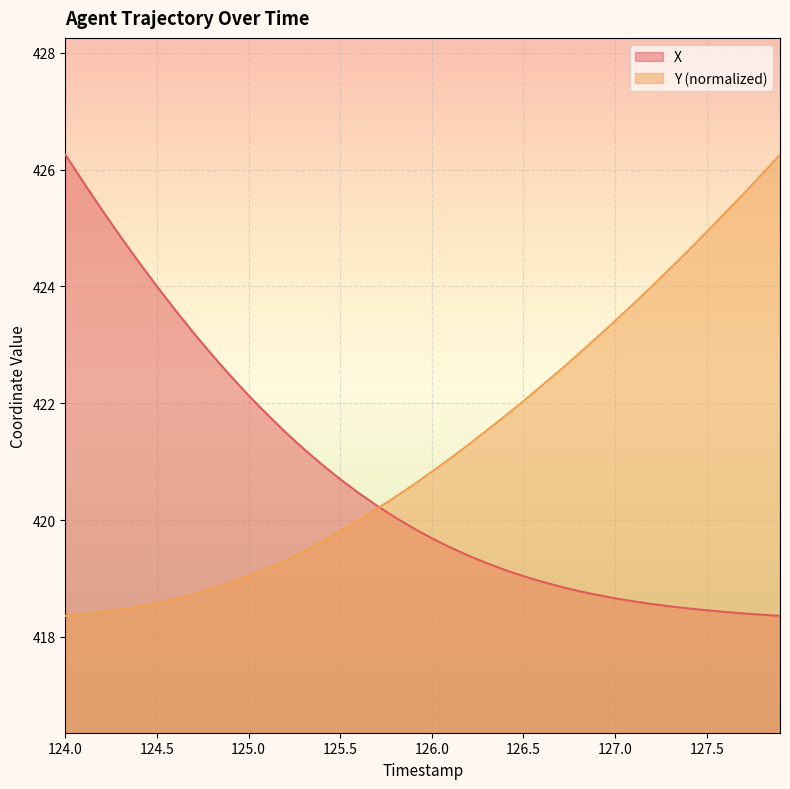

Reading left to right, what are all the values shown in this chart?

X: 124.0=426.3	124.1=425.8	124.2=425.3	124.3=424.9	124.4=424.4	124.5=424.0	124.6=423.6	124.7=423.2	124.8=422.8	124.9=422.5	125.0=422.1	125.1=421.8	125.2=421.5	125.3=421.2	125.4=421.0	125.5=420.7	125.6=420.5	125.7=420.2	125.8=420.0	125.9=419.9	126.0=419.7	126.1=419.5	126.2=419.4	126.3=419.3	126.4=419.1	126.5=419.0	126.6=418.9	126.7=418.9	126.8=418.8	126.9=418.7	127.0=418.7	127.1=418.6	127.2=418.6	127.3=418.5	127.4=418.5	127.5=418.5	127.6=418.4	127.7=418.4	127.8=418.4	127.9=418.4
Y: 124.0=418.4	124.1=418.4	124.2=418.4	124.3=418.5	124.4=418.5	124.5=418.6	124.6=418.6	124.7=418.7	124.8=418.8	124.9=418.9	125.0=419.0	125.1=419.2	125.2=419.3	125.3=419.5	125.4=419.6	125.5=419.8	125.6=420.0	125.7=420.2	125.8=420.4	125.9=420.6	126.0=420.8	126.1=421.1	126.2=421.3	126.3=421.5	126.4=421.8	126.5=422.0	126.6=422.3	126.7=422.6	126.8=422.8	126.9=423.1	127.0=423.4	127.1=423.7	127.2=424.0	127.3=424.3	127.4=424.6	127.5=424.9	127.6=425.3	127.7=425.6	127.8=425.9	127.9=426.3